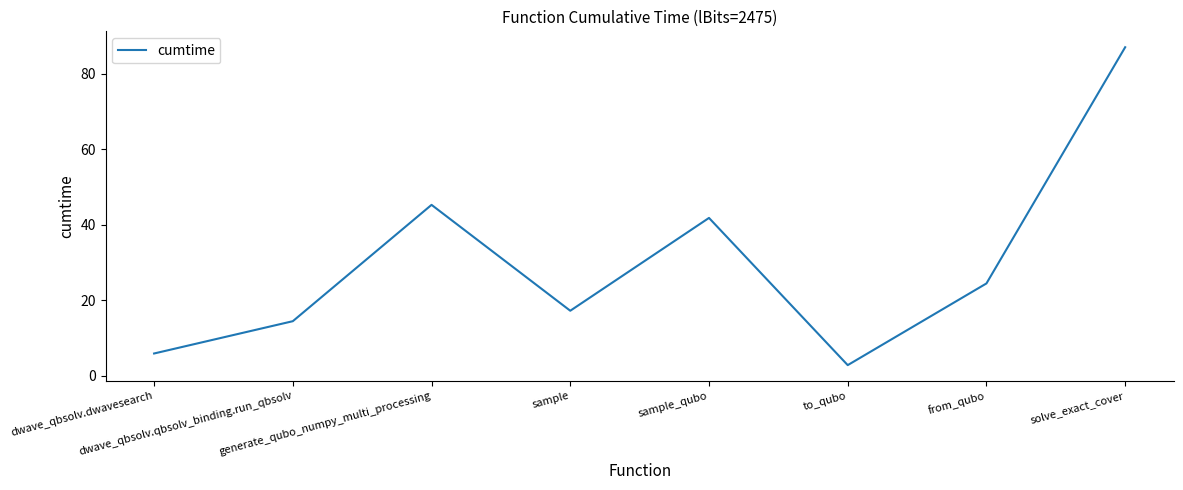

Is it true that the value at dwave_qbsolv.qbsolv_binding.run_qbsolv is 14.4?

True